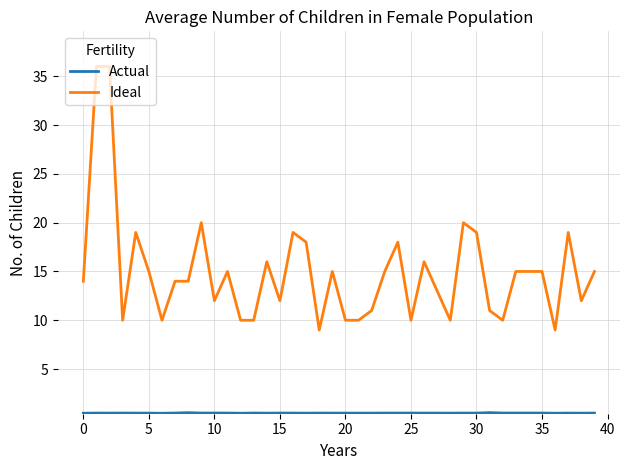

What is the maximum value shown in the chart?

36.0